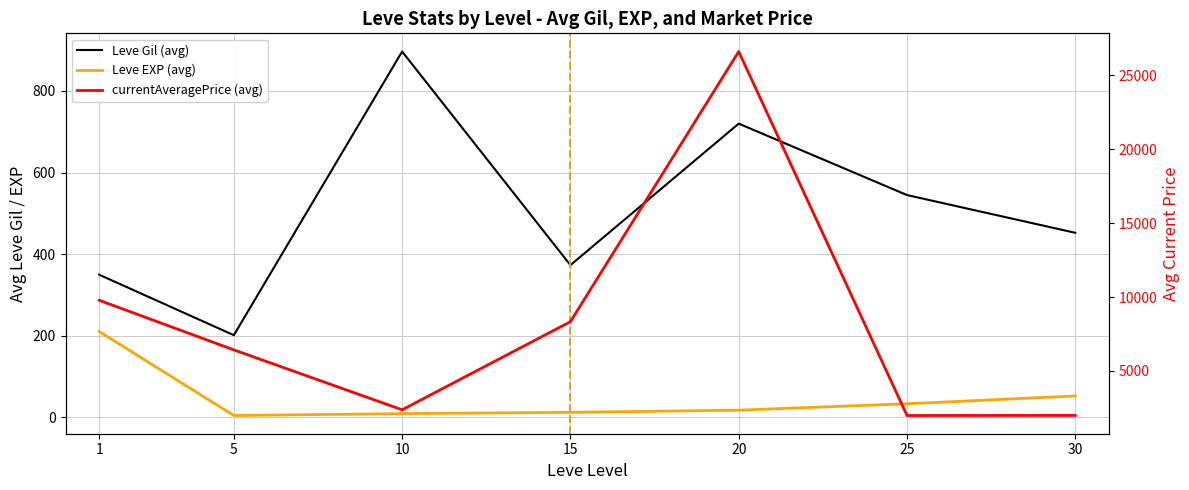

Reading left to right, list all the values displayed in this chart.

Leve Gil (avg): 349.8	201.7	896.7	373.3	720.0	545.0	452.5
Leve EXP (avg): 210.7	4.8	9.5	12.7	18.0	33.7	52.8
currentAveragePrice (avg): 9780.8	6428.7	2377.3	8334.8	26592.8	1990.7	1999.5